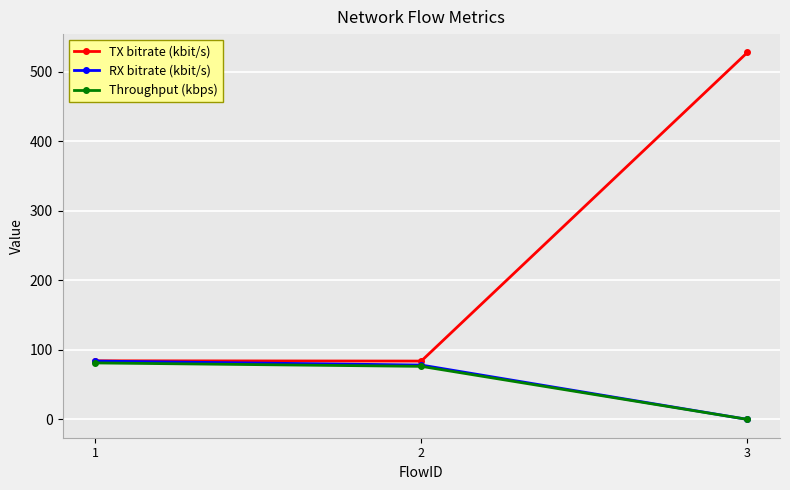

At which category does the chart reach its peak across all series?

3